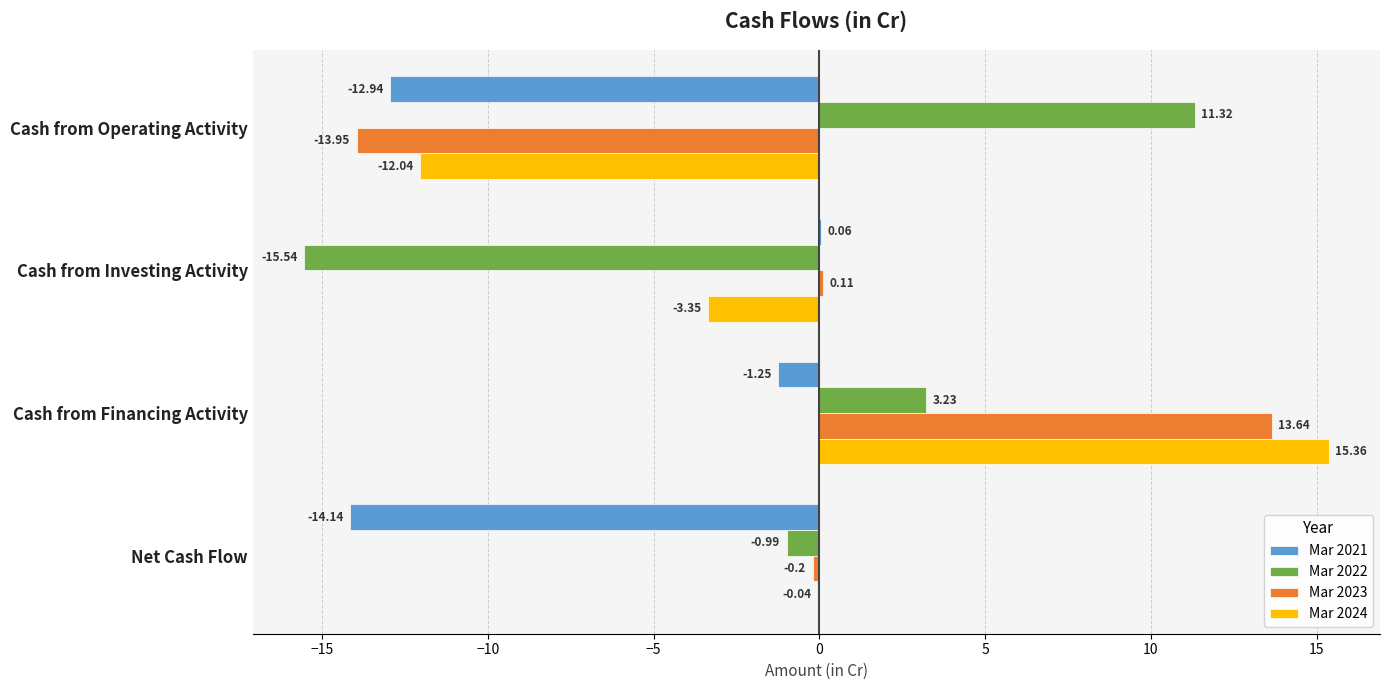

How many series are shown in this chart?

4